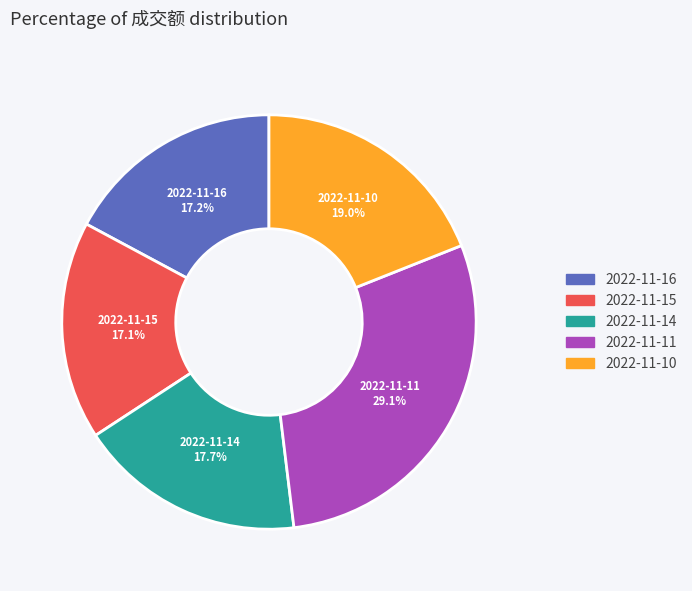

Is it true that 2022-11-15 is 17% of the pie?

True